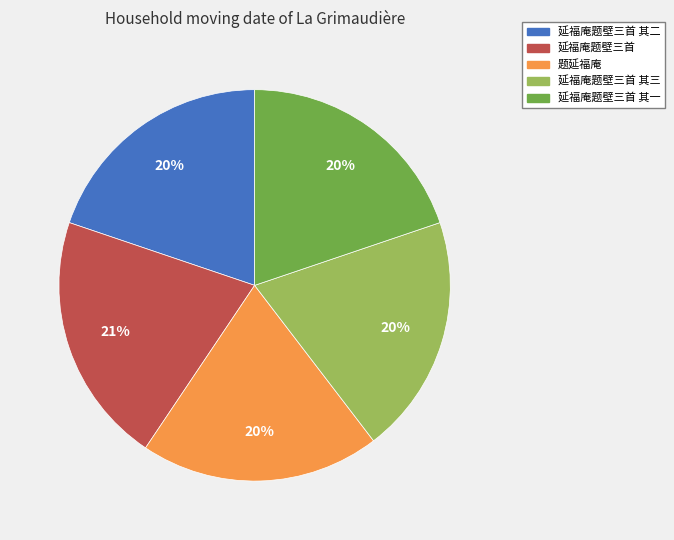

Approximately how many times larger is the value at 延福庵题壁三首 其三 compared to 延福庵题壁三首 其二?

1.0